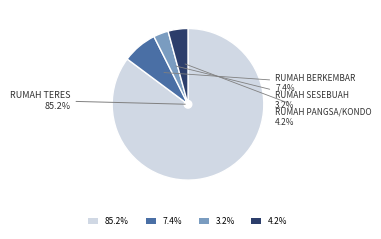

What is the smallest slice in the pie chart?

3.2%